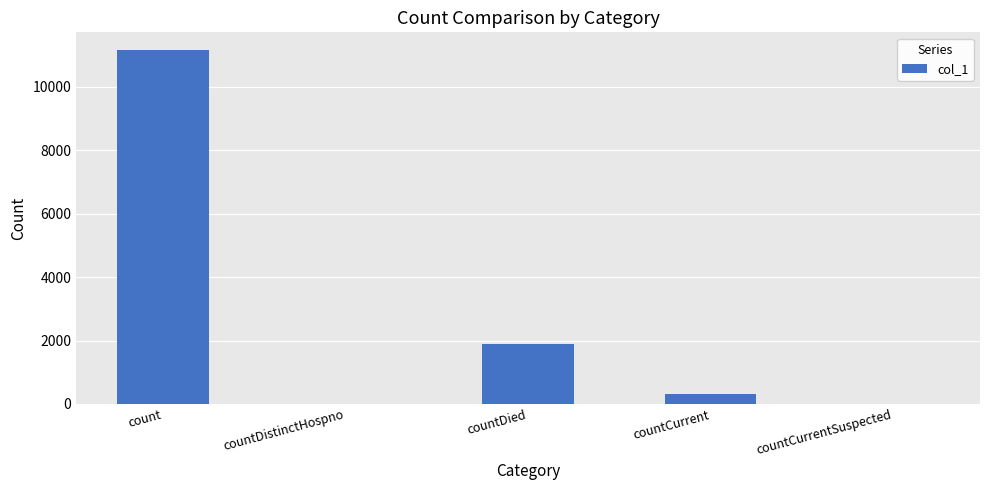

Are the bars horizontal?

No